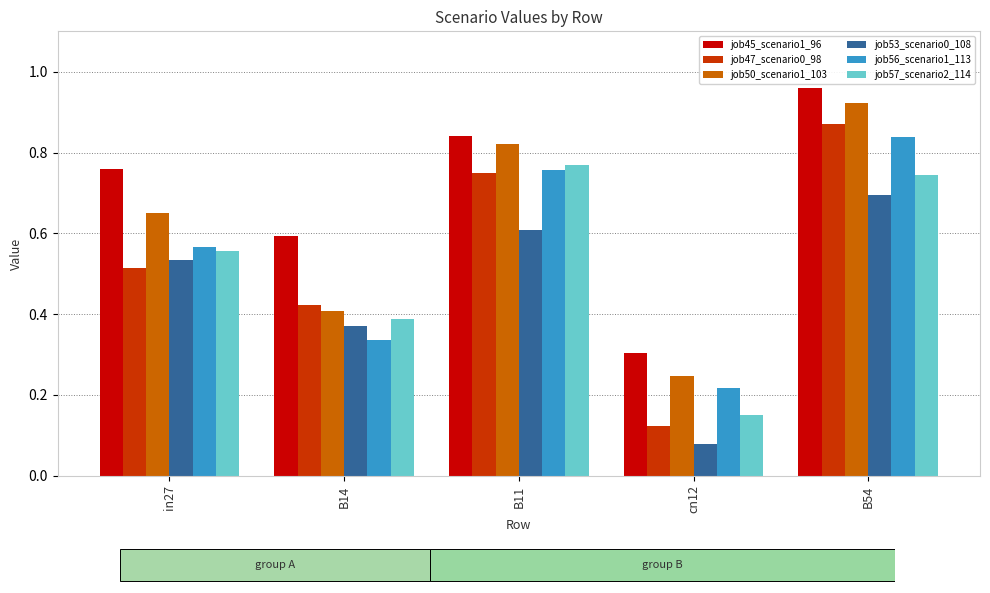

Which series has the widest spread of values?

job47_scenario0_98